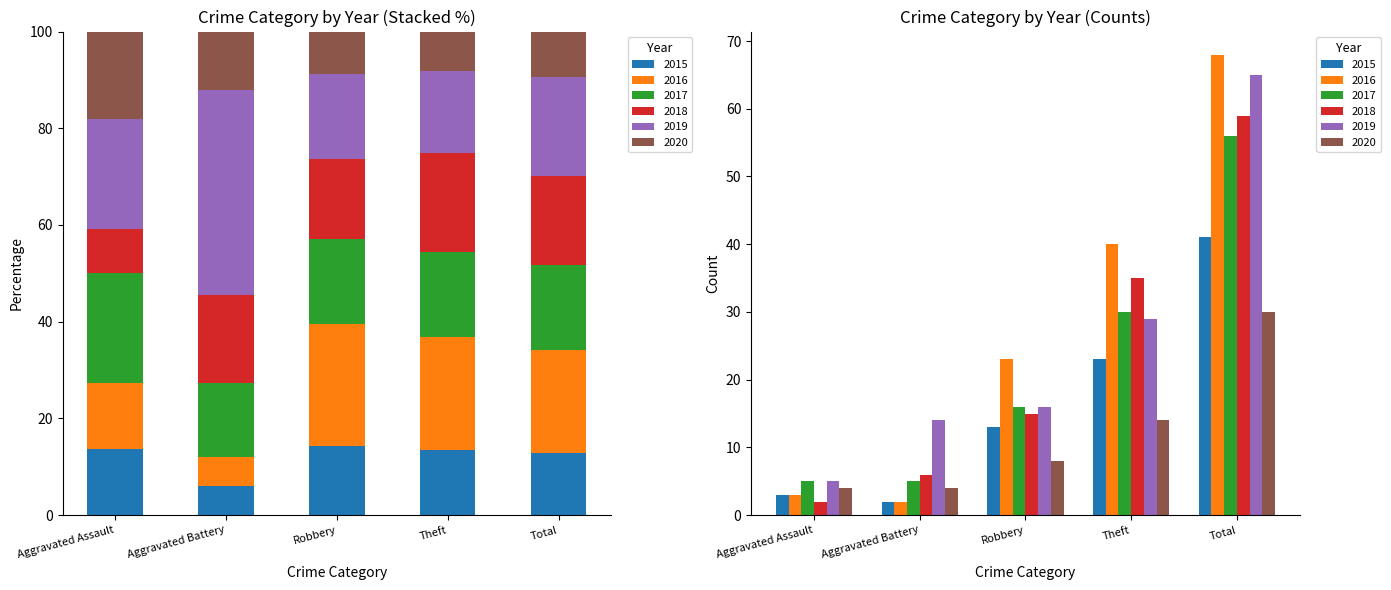

What is the label of the 3rd bar from the left?

Robbery